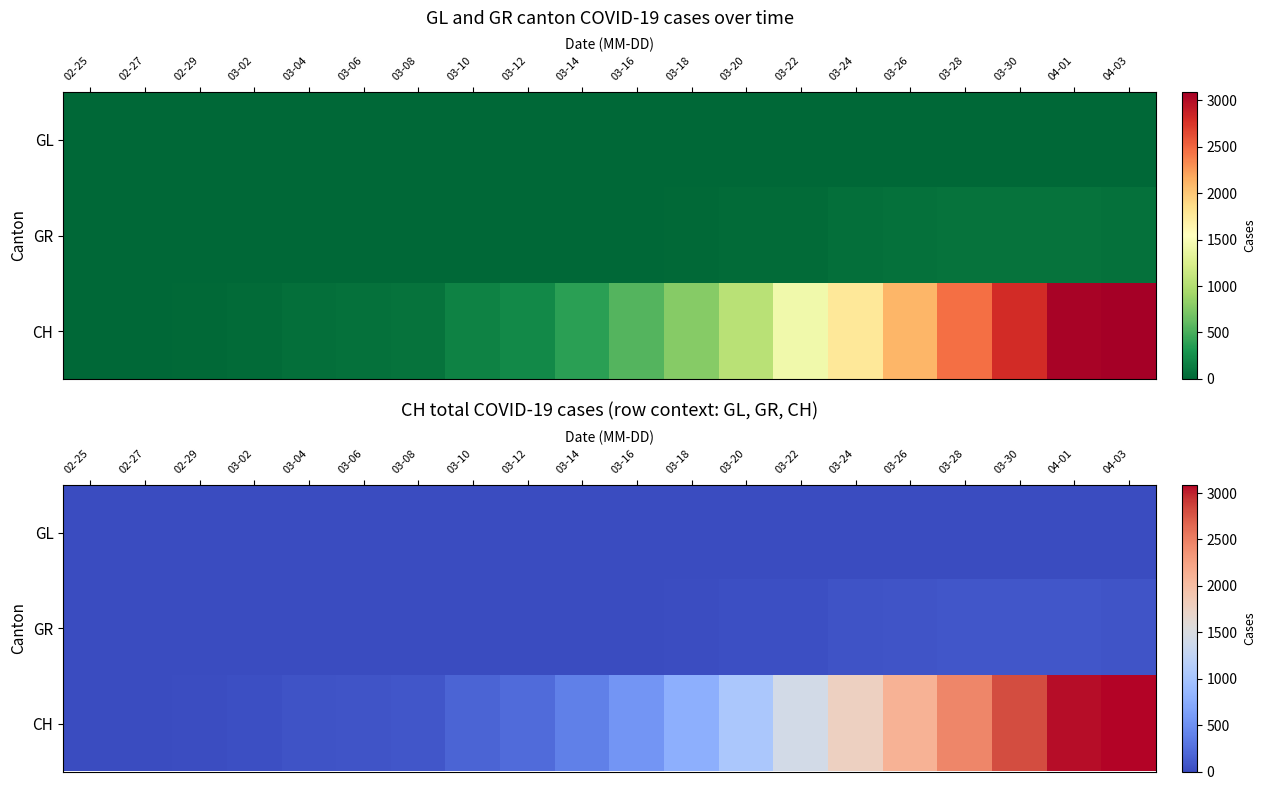

The GL series shows 3 at 02-29. True or false?

False